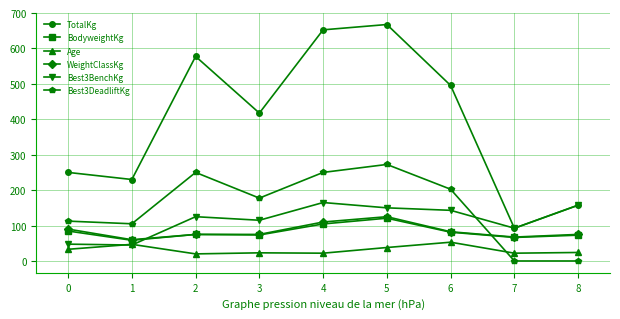

At which label does BodyweightKg reach its minimum?

1